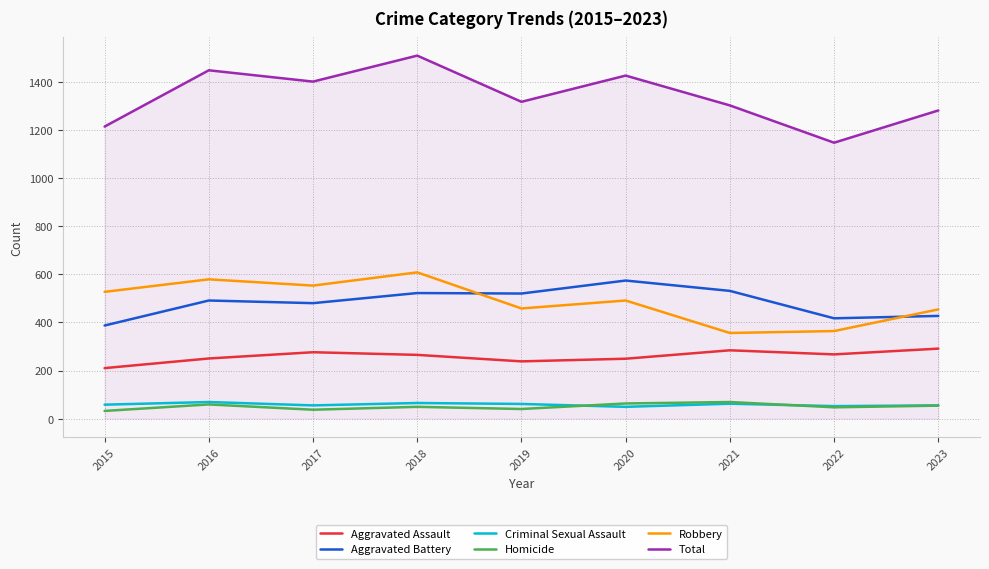

What is the lowest value of the Aggravated Assault series?

210